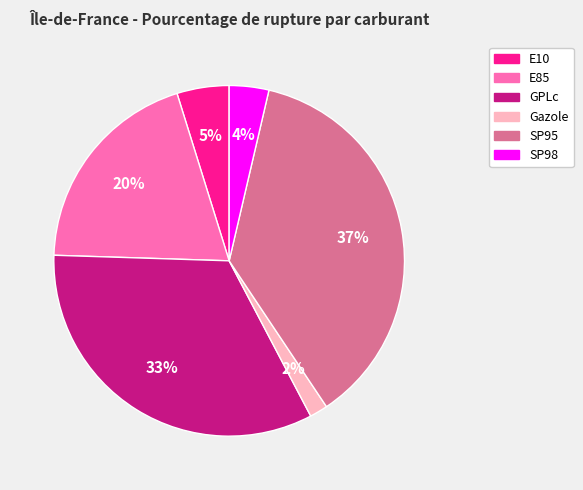

Rank the categories by value from lowest to highest.

Gazole, SP98, E10, E85, GPLc, SP95